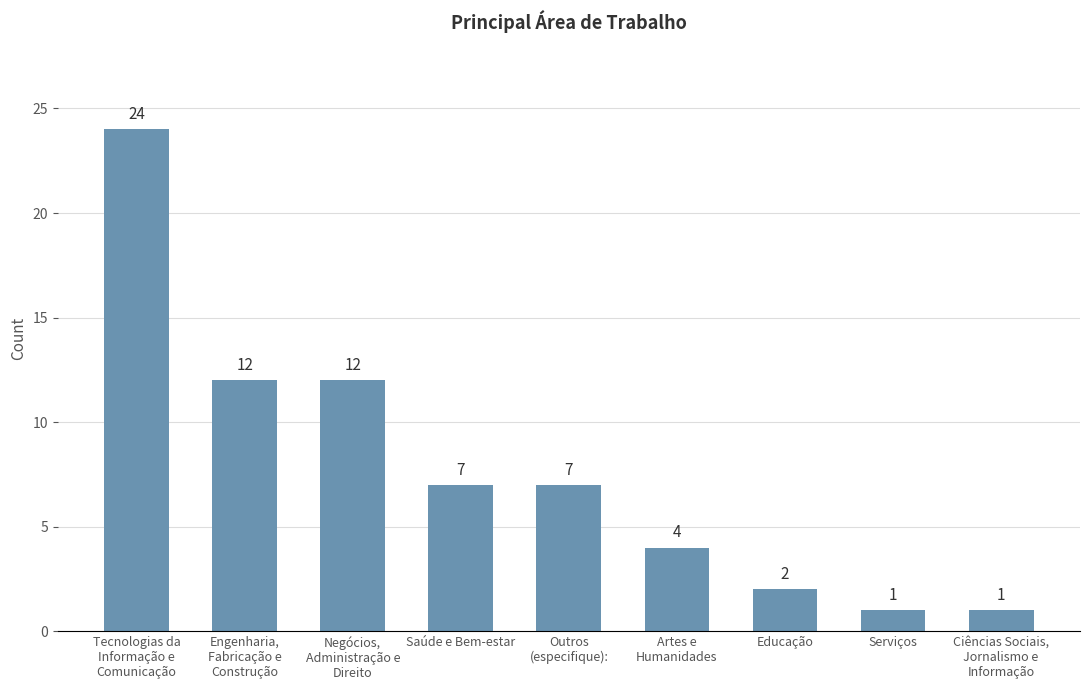

What is the smallest value displayed?

1